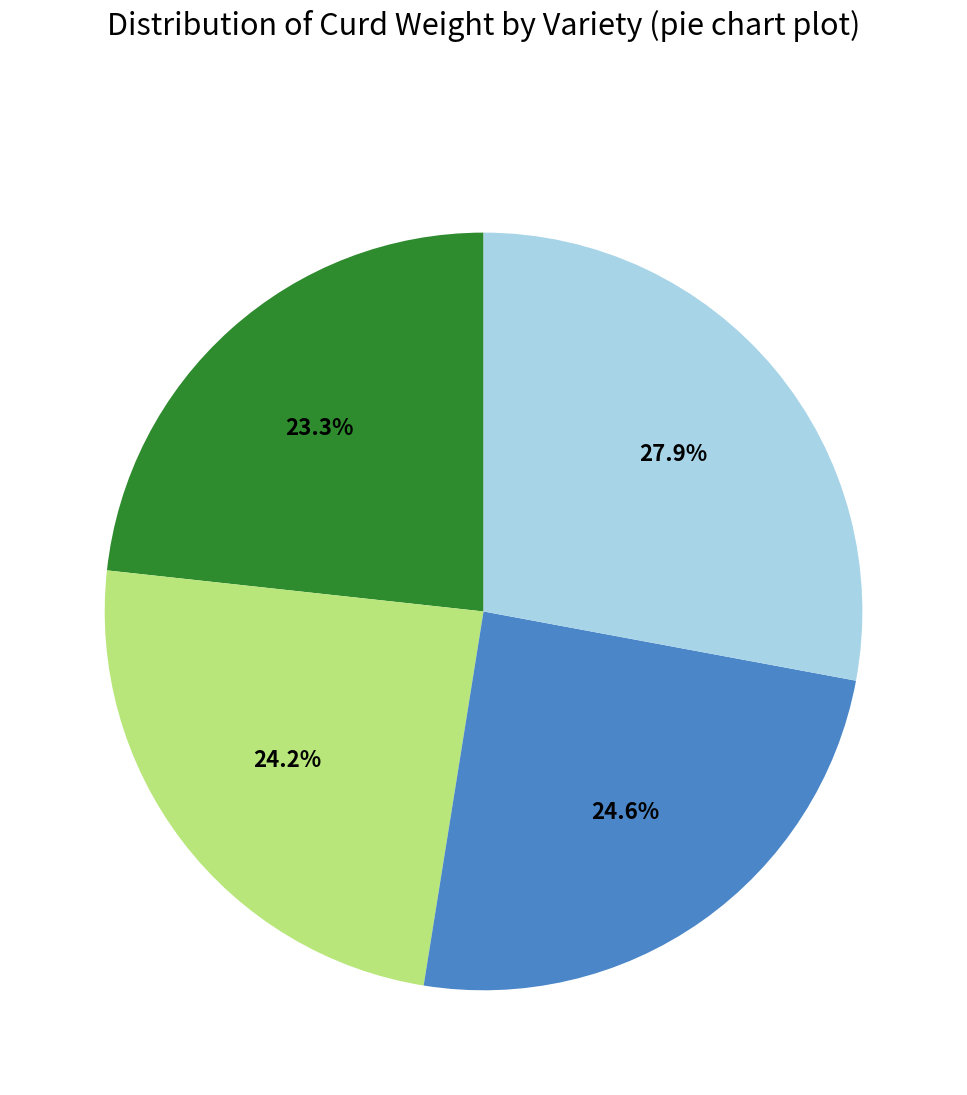

To the nearest percent, what is the difference between the largest and smallest slice percentages?

5%